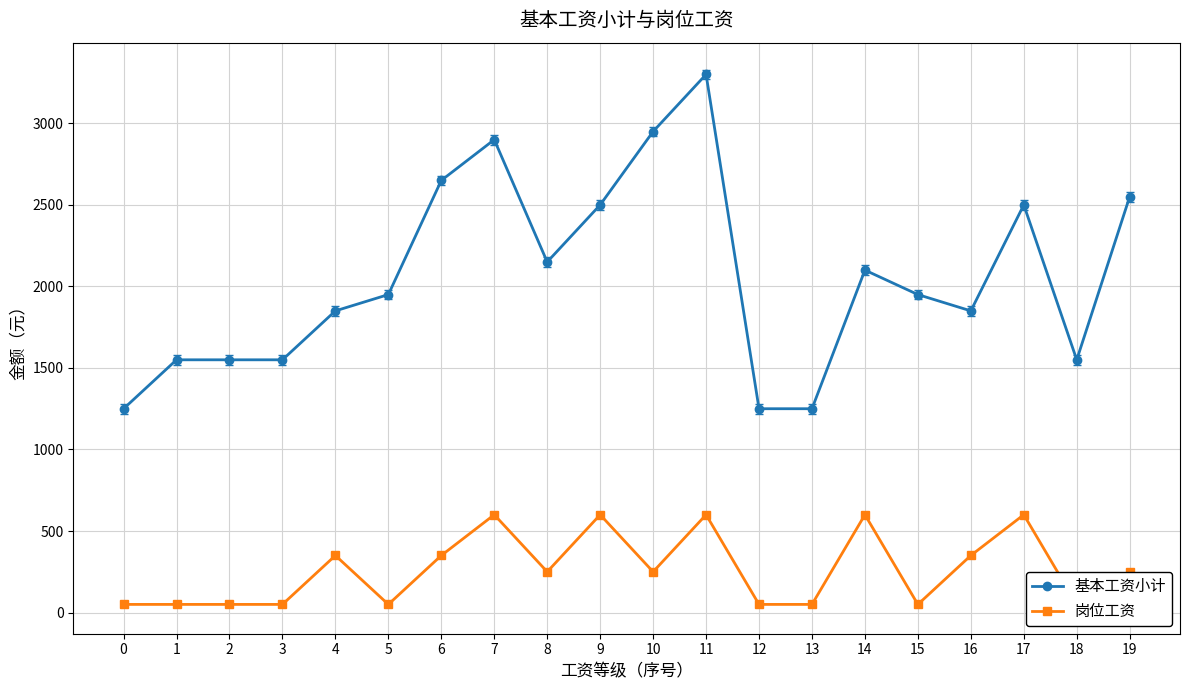

True or false: 岗位工资 has a value of 167 at 4.

False